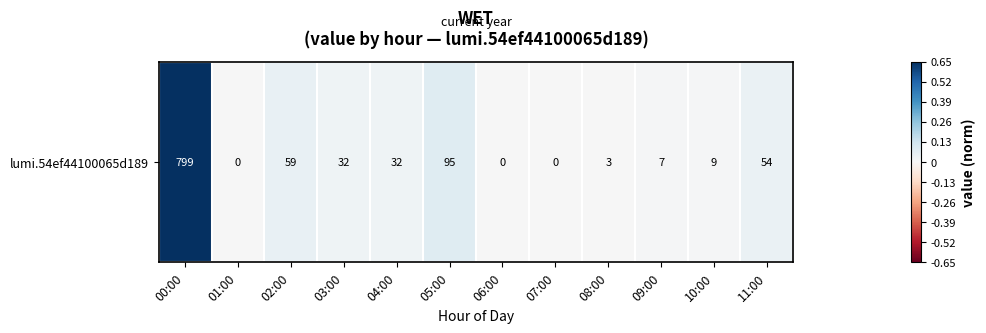

Reading left to right, list all the values displayed in this chart.

00:00=0.7	01:00=0.0	02:00=0.0	03:00=0.0	04:00=0.0	05:00=0.1	06:00=0.0	07:00=0.0	08:00=0.0	09:00=0.0	10:00=0.0	11:00=0.0